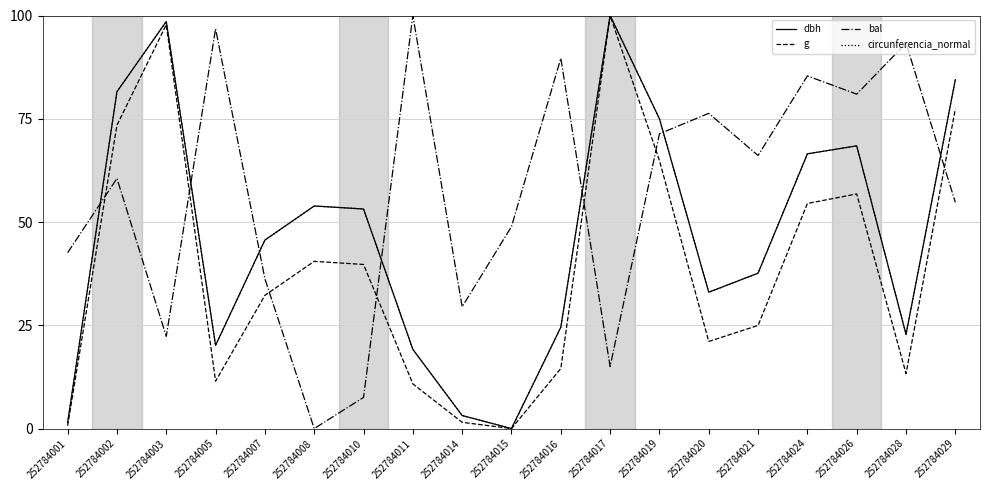

How many positive values does the bal series have?

18